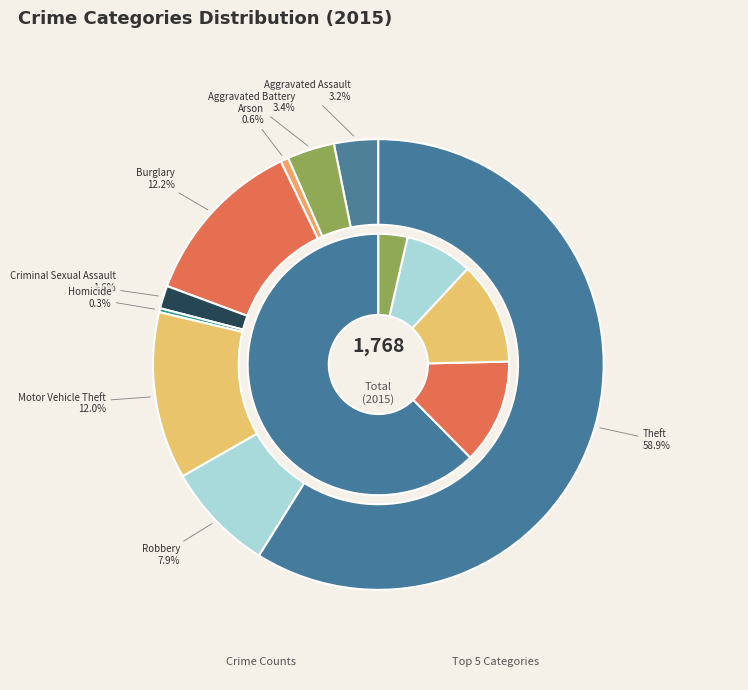

Is Robbery the majority of the pie?

No